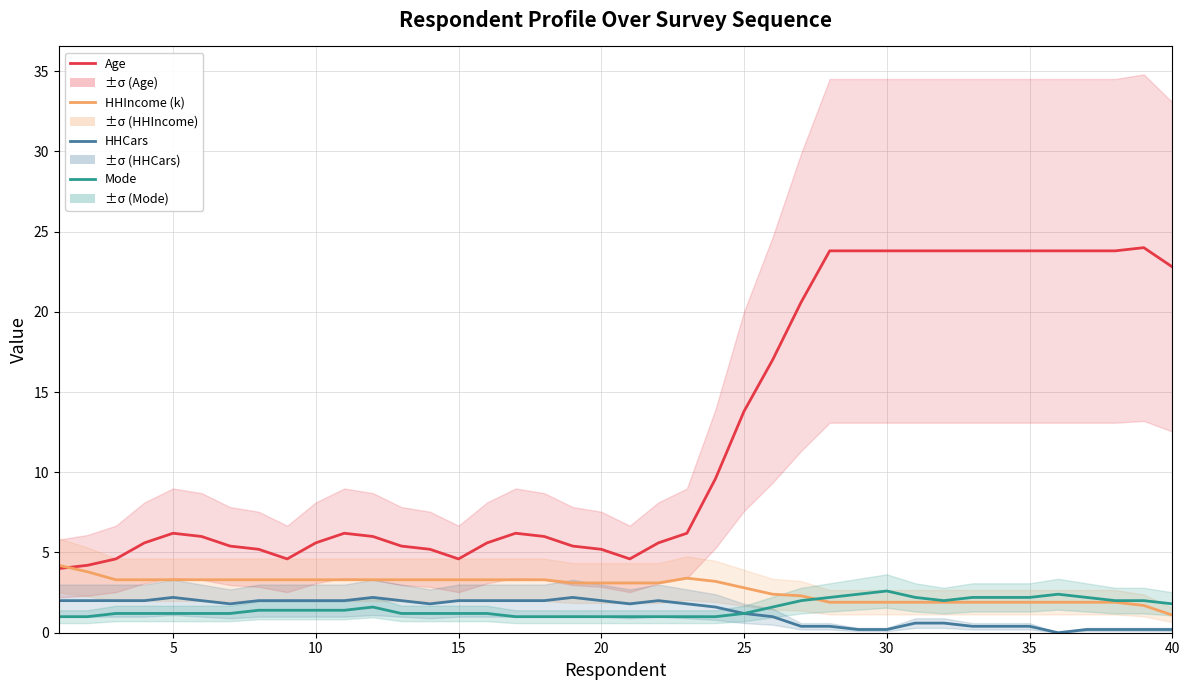

Is this an area chart (filled region under the line)?

No